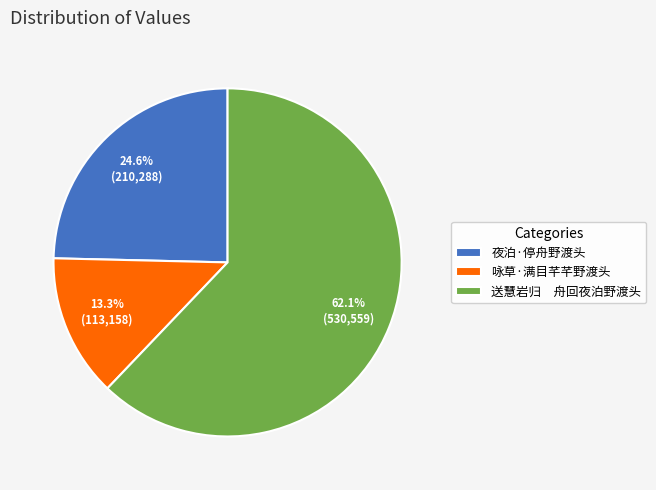

Which slice is the smallest?

咏草·满目芊芊野渡头